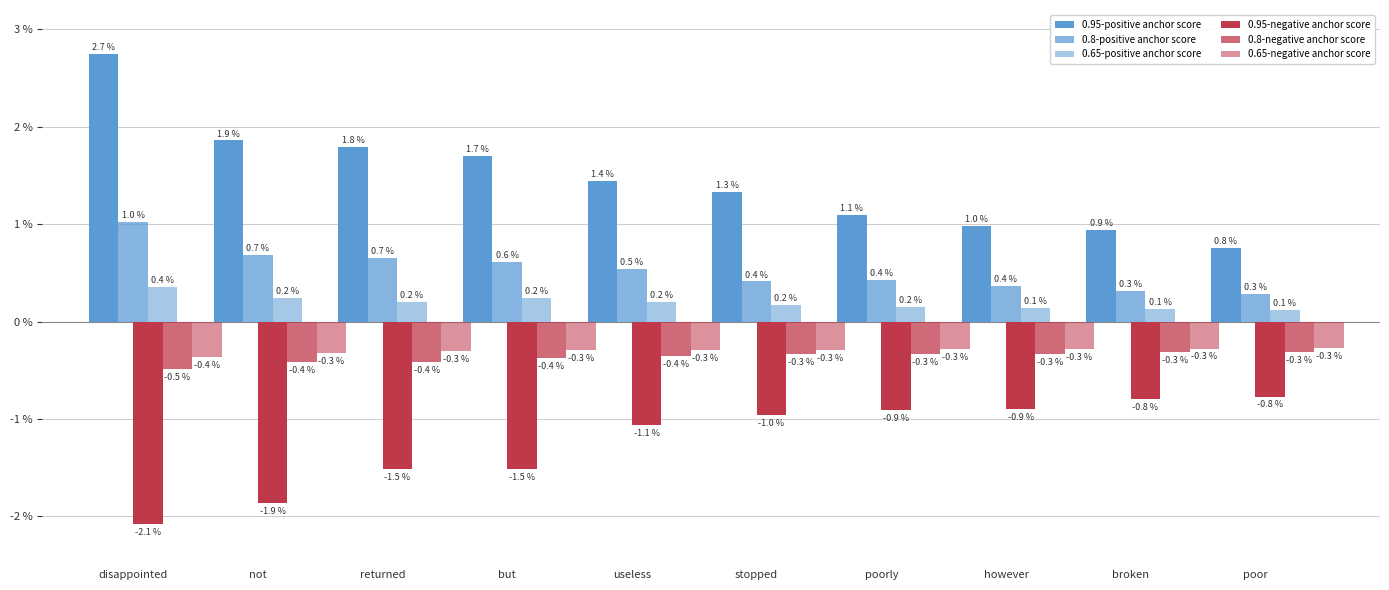

Are the bars grouped side by side (vs. stacked)?

Yes